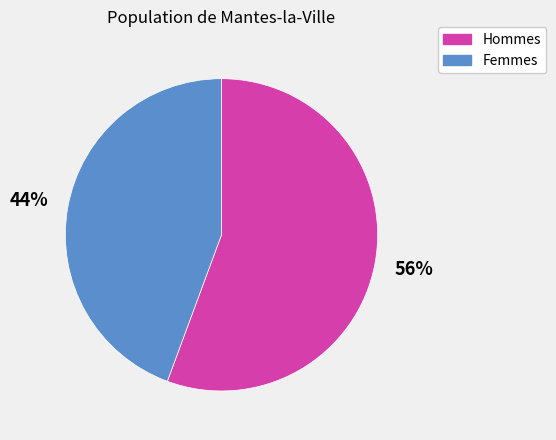

To the nearest percent, what is the average slice percentage?

50%